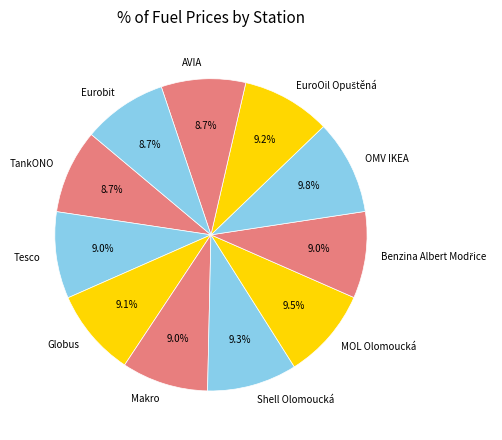

Is there a majority slice in this chart?

No